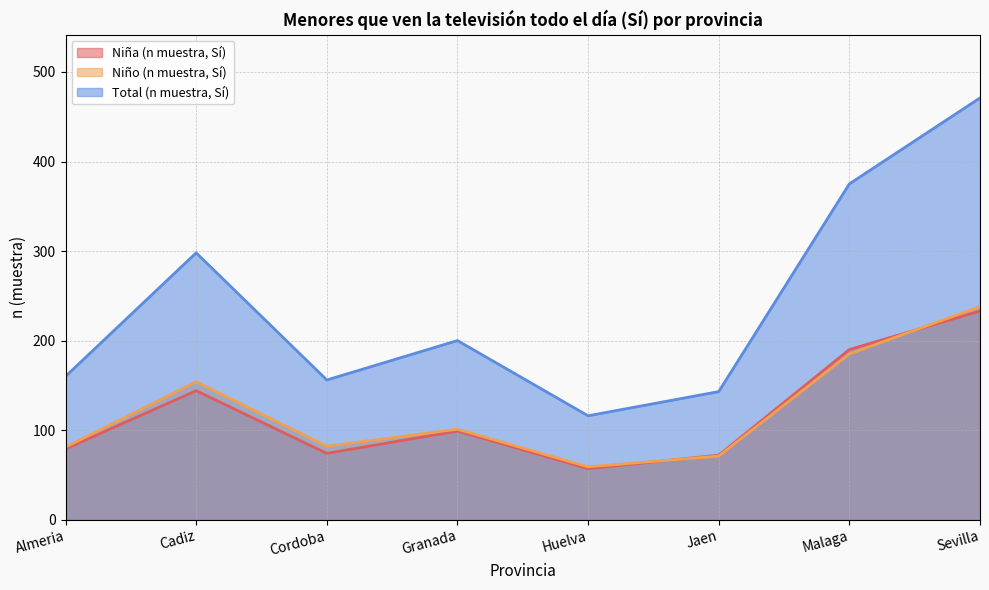

What is the average value of the Total (n muestra, Sí) series?

240